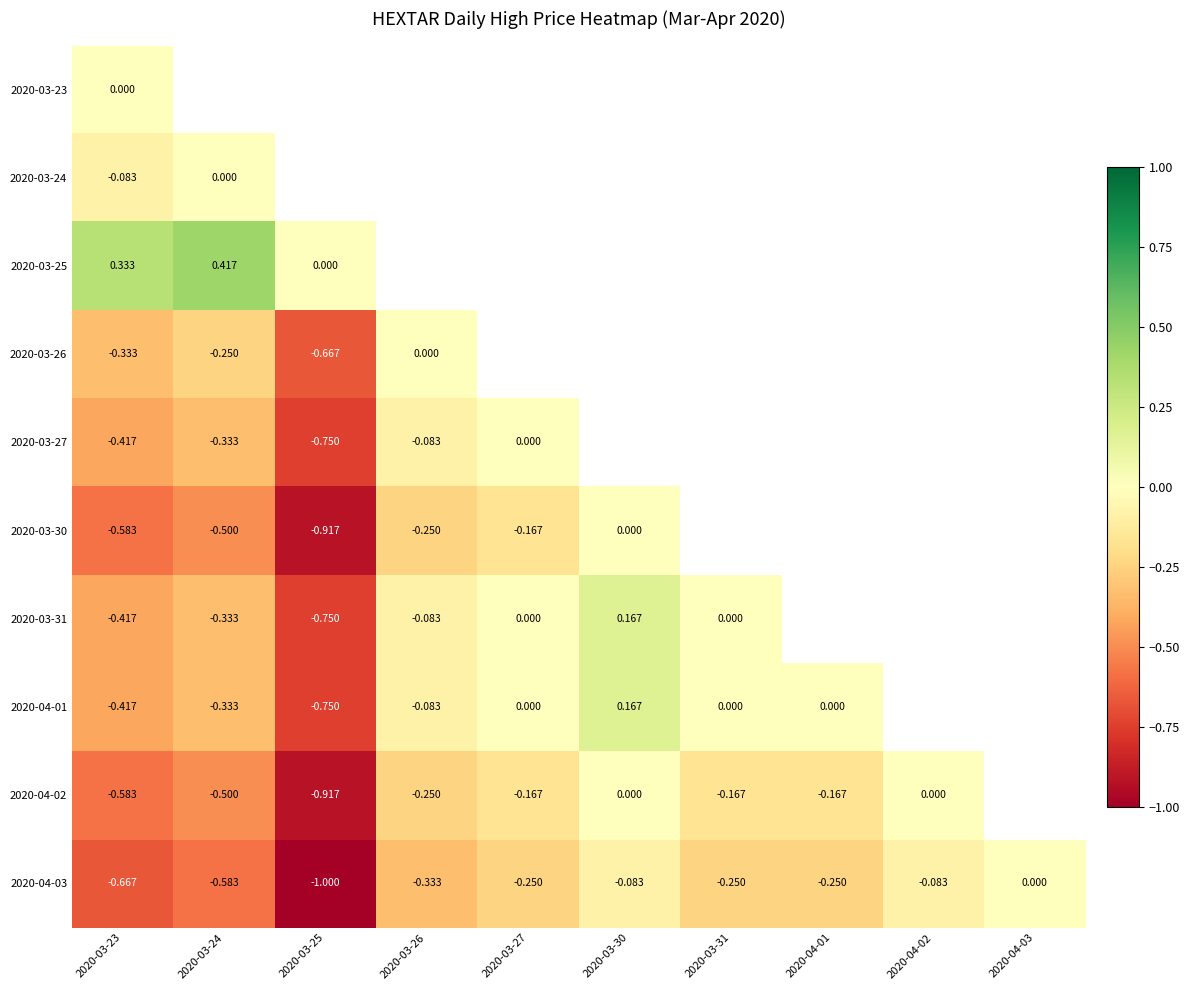

Is the value of 2020-03-31 at 2020-03-25 greater than the value of 2020-03-27 at 2020-03-23?

No